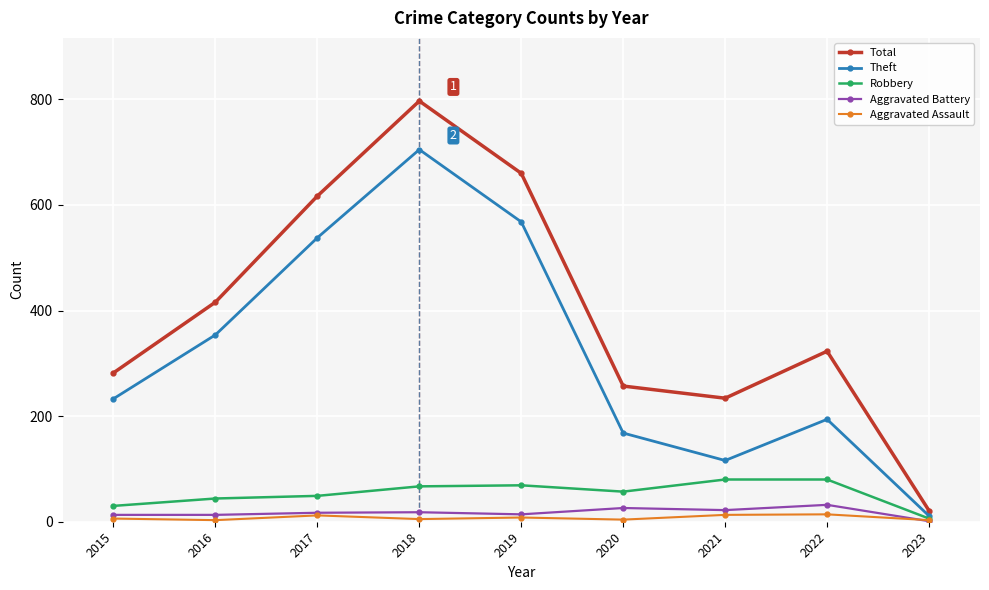

What is the value of the Theft point at the 9th from the left?

11